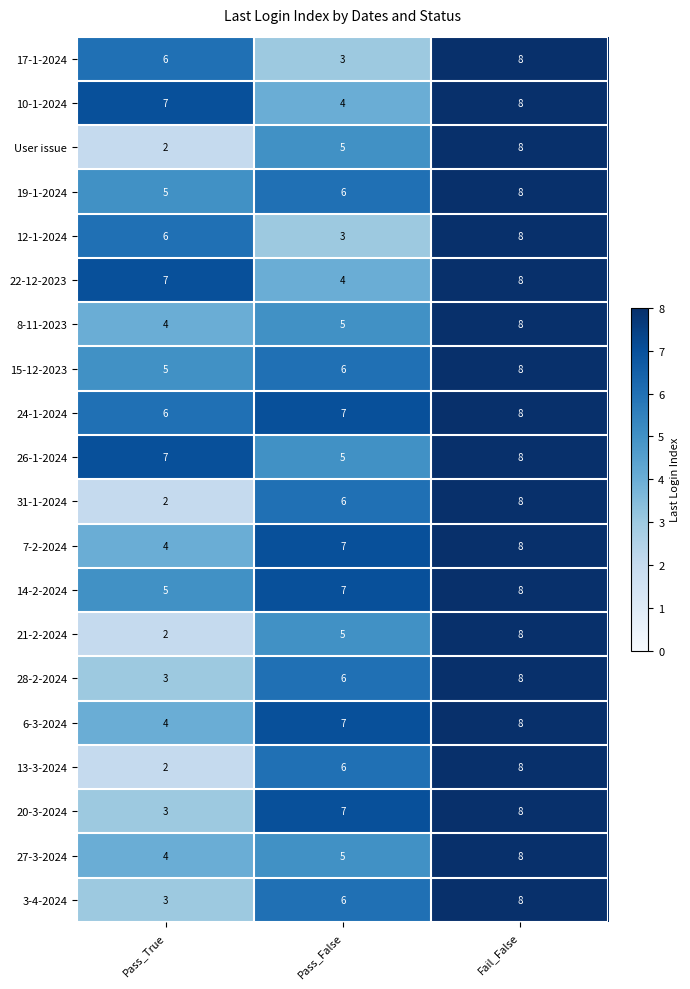

Count the number of categories in the chart.

3